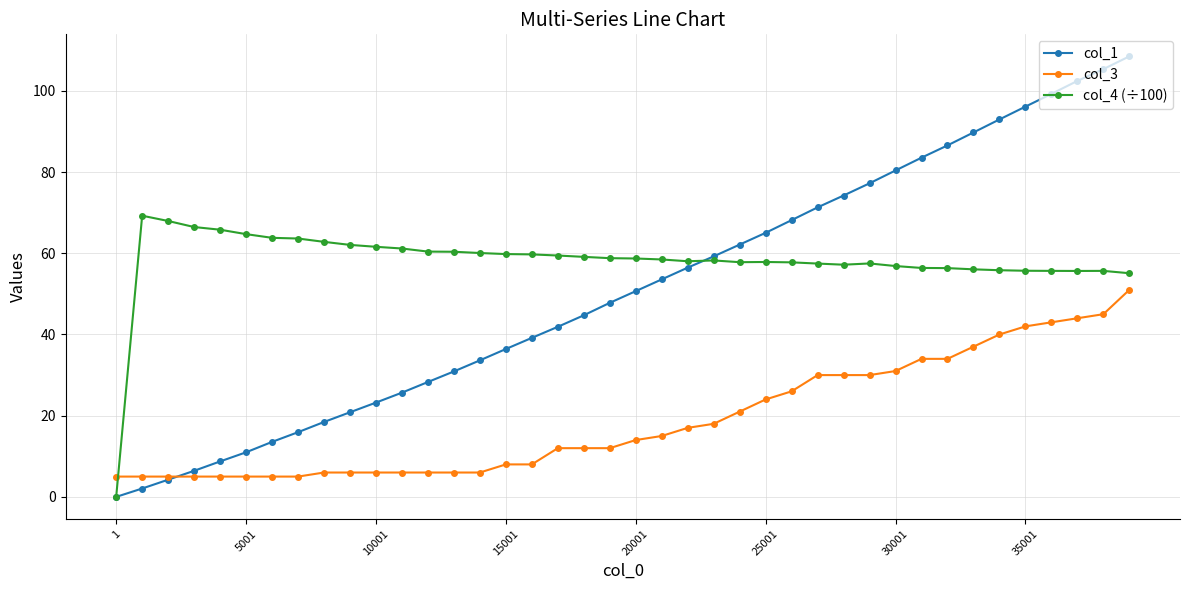

What is the maximum value shown in the chart?

108.5